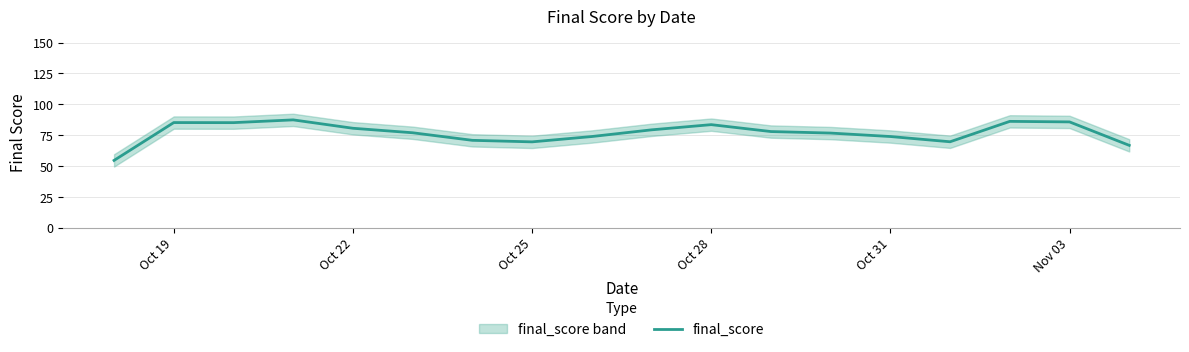

Is it true that final_score equals 80.6 at Oct 22?

True